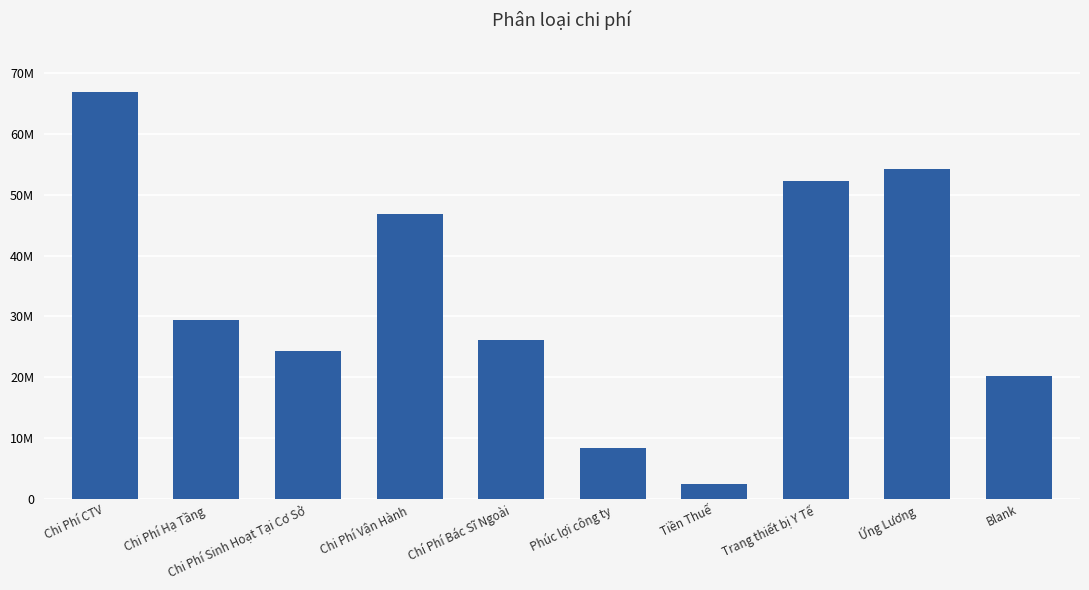

What value does the data have at Phúc lợi công ty, to the nearest 100?

8400000